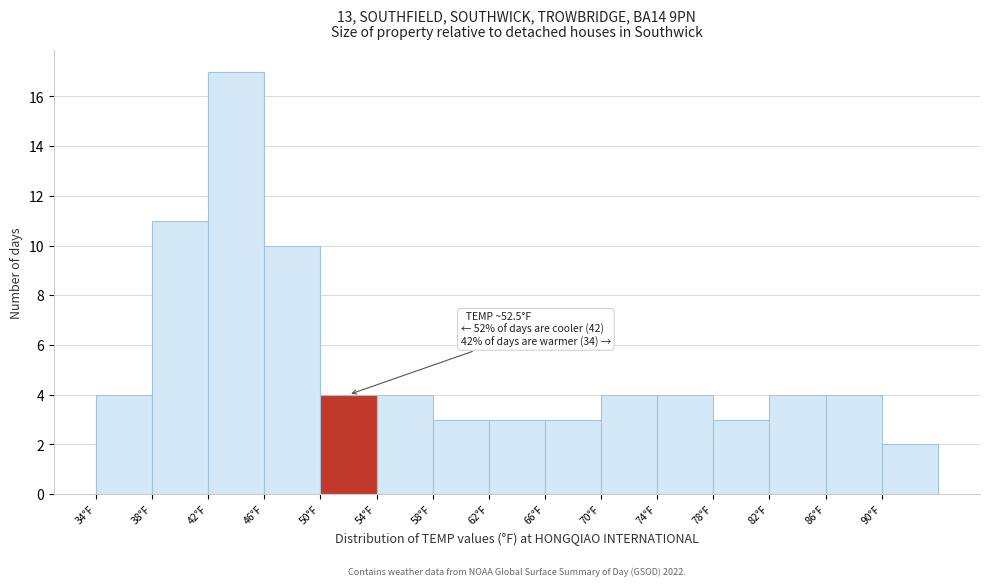

Over which range of the x-axis is the bar tallest?

42 to 46